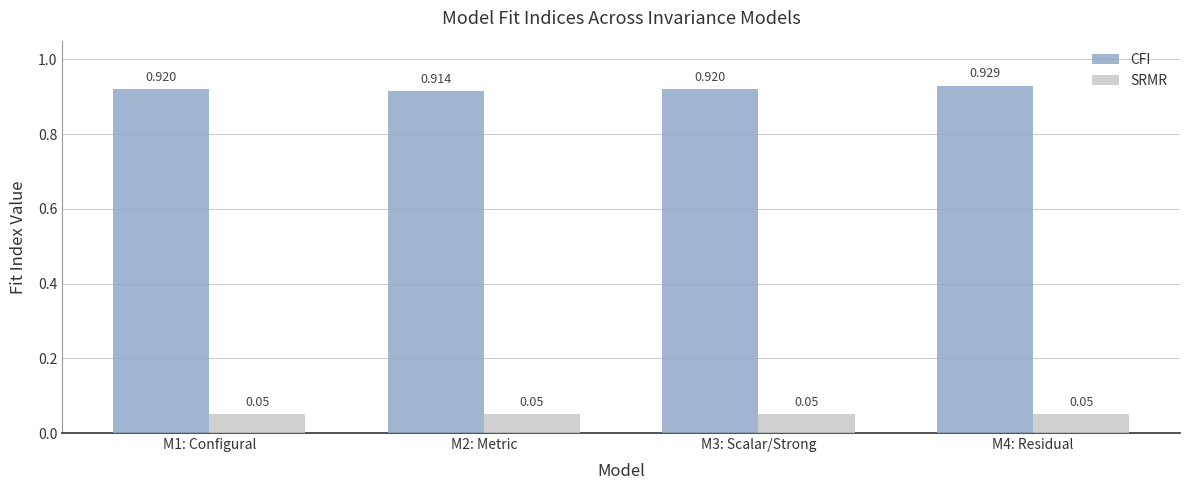

Rank the series by their maximum value, from highest to lowest.

CFI, SRMR